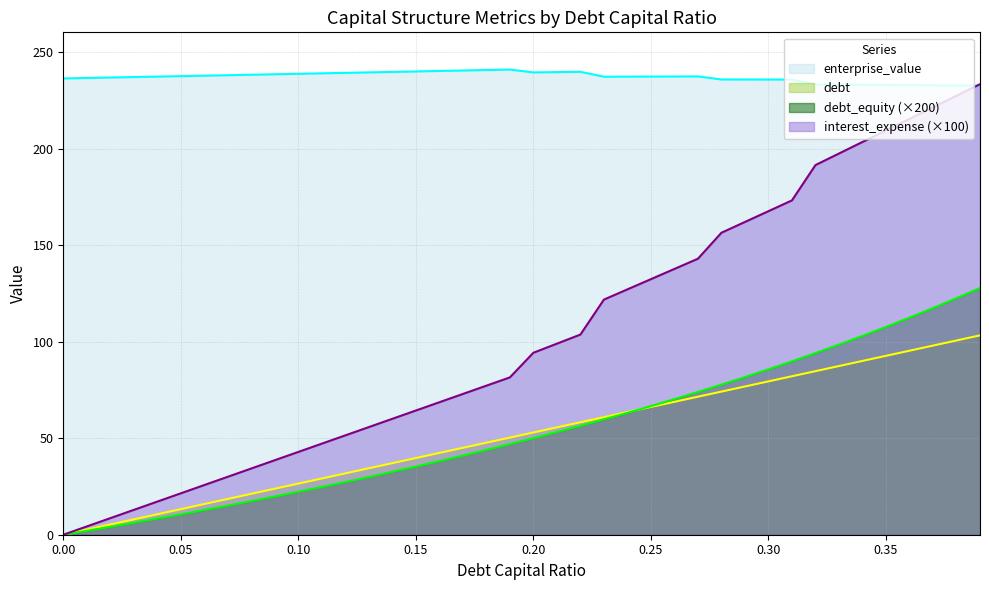

List the labels in order of enterprise_value value, largest first.

0.19, 0.18, 0.17, 0.16, 0.15, 0.22, 0.14, 0.21, 0.13, 0.2, 0.12, 0.11, 0.1, 0.09, 0.08, 0.07, 0.06, 0.05, 0.27, 0.26, 0.25, 0.04, 0.24, 0.23, 0.03, 0.02, 0.01, 0.0, 0.28, 0.29, 0.3, 0.31, 0.32, 0.33, 0.34, 0.35, 0.36, 0.37, 0.38, 0.39